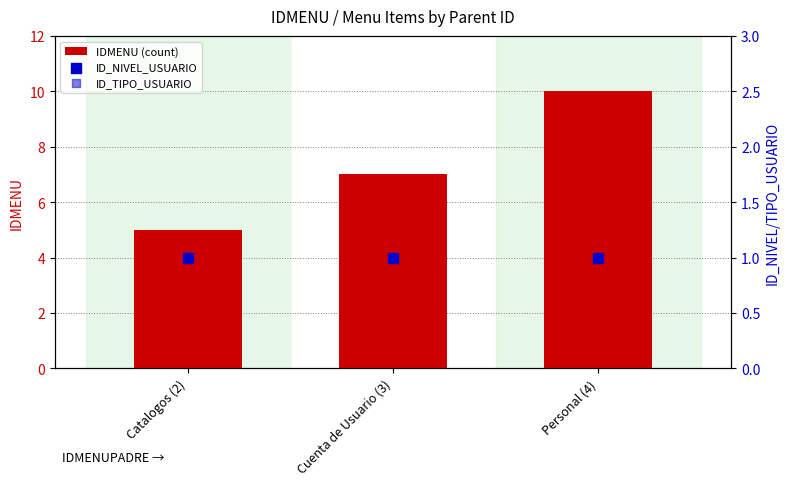

Which series contains the highest Y value?

IDMENU (count)